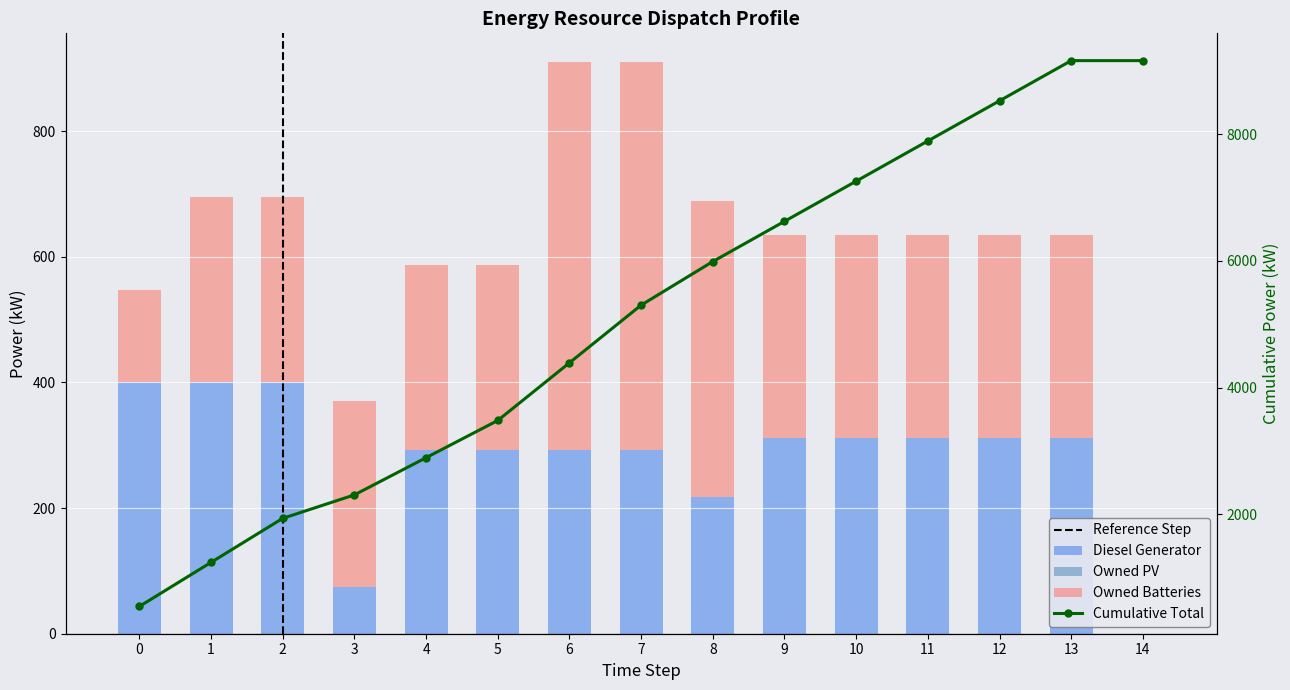

Rank the categories by Owned Batteries value from highest to lowest.

6, 7, 8, 9, 10, 11, 12, 13, 1, 2, 3, 4, 5, 0, 14